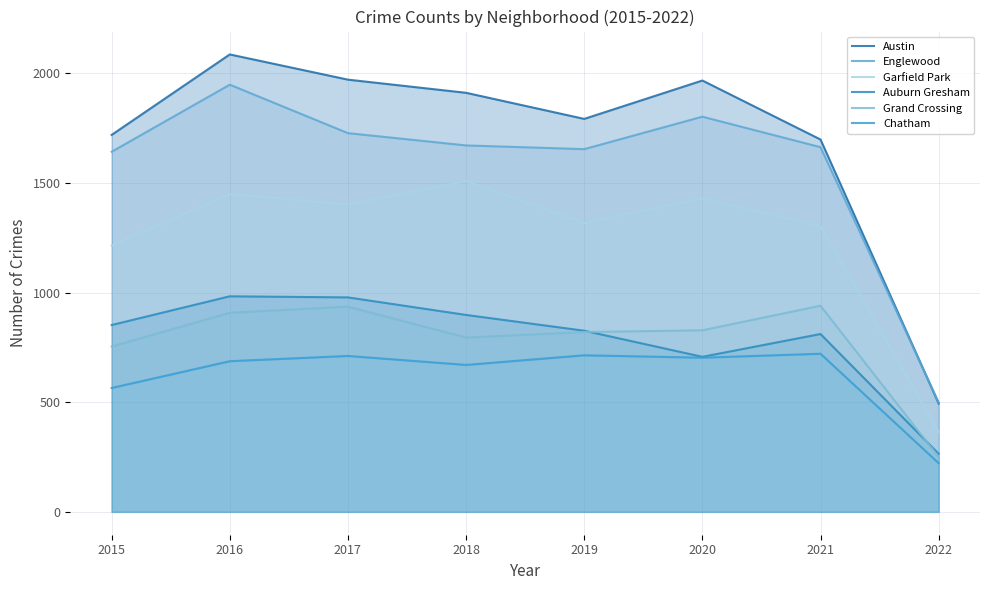

Does the chart have visible grid lines?

Yes